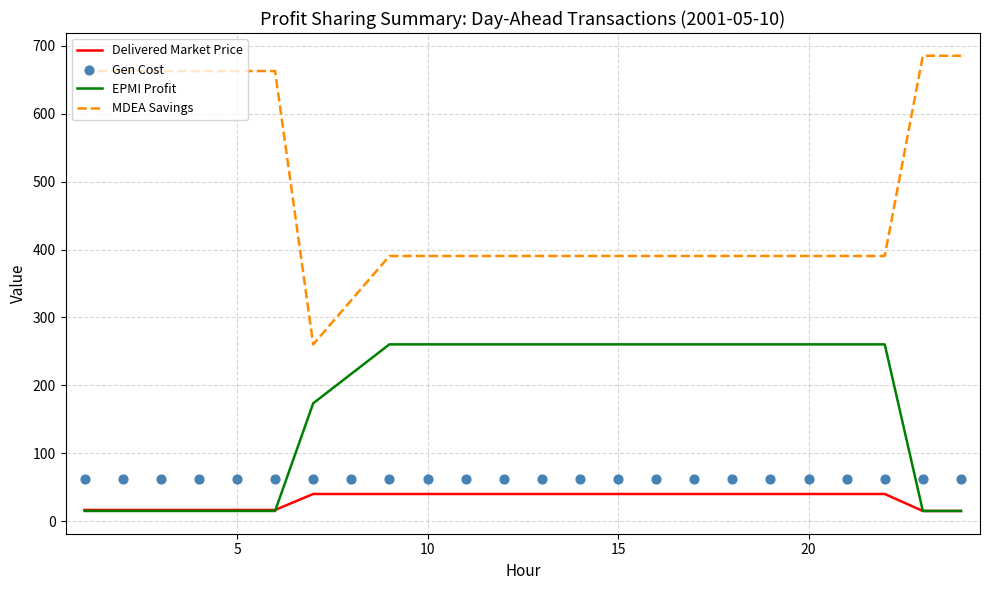

What are all the series names shown in the legend?

Delivered Market Price, EPMI Profit, MDEA Savings, Gen Cost